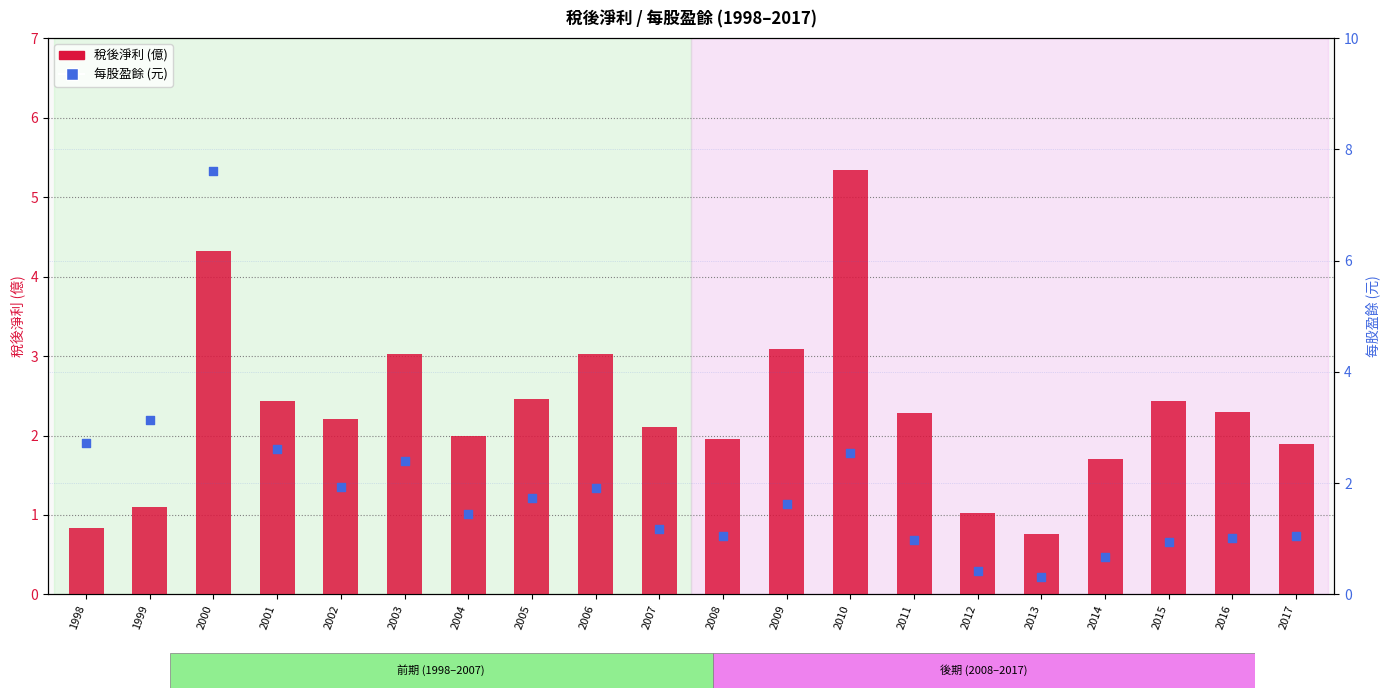

What is the total value across all series at 1998?

3.6